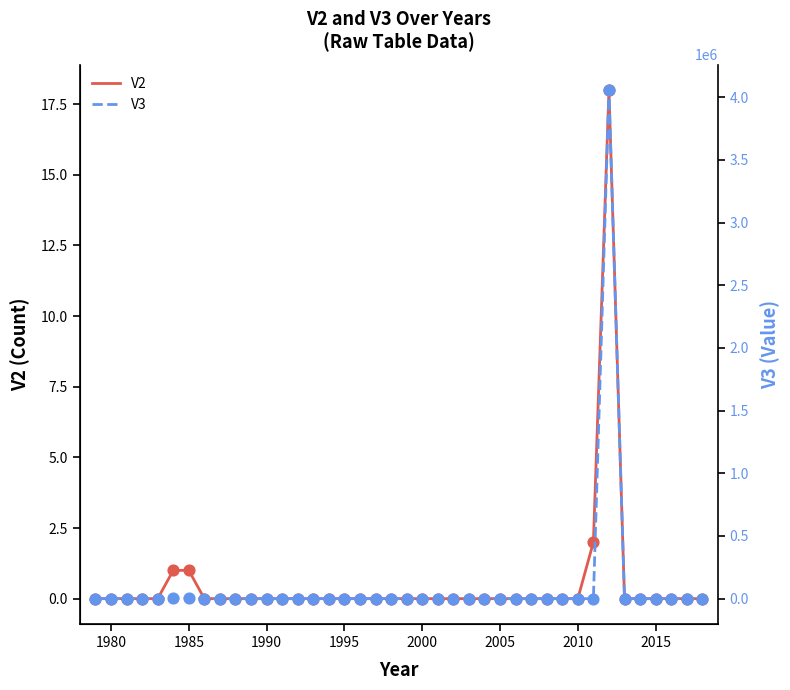

Which series reaches the minimum Y coordinate?

V2